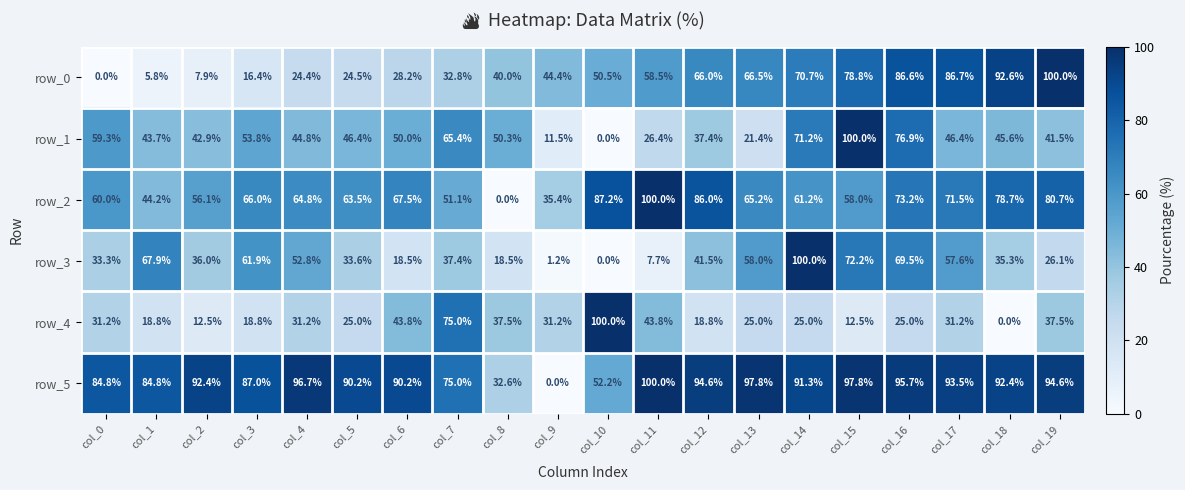

At which category is the sum across all series the highest?

col_16